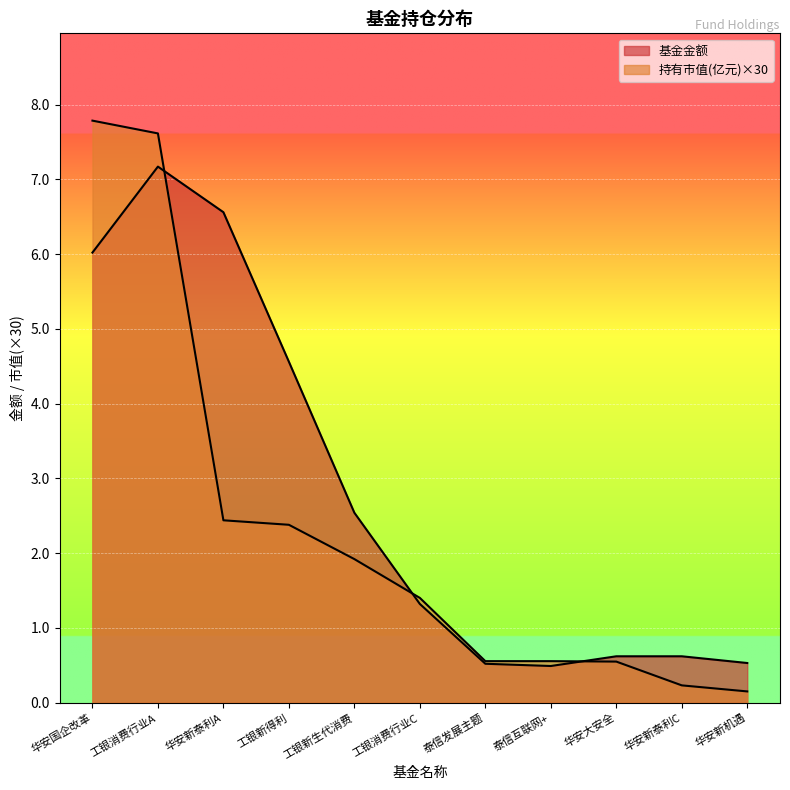

How many values in the 基金金额 series exceed 1?

6